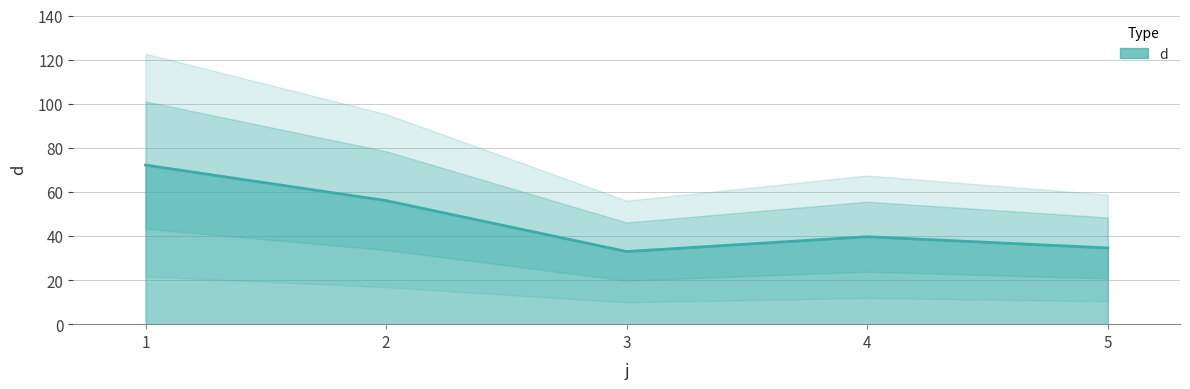

Reading left to right, what are all the values shown in this chart?

1=72.2	2=56.0	3=33.0	4=39.7	5=34.6